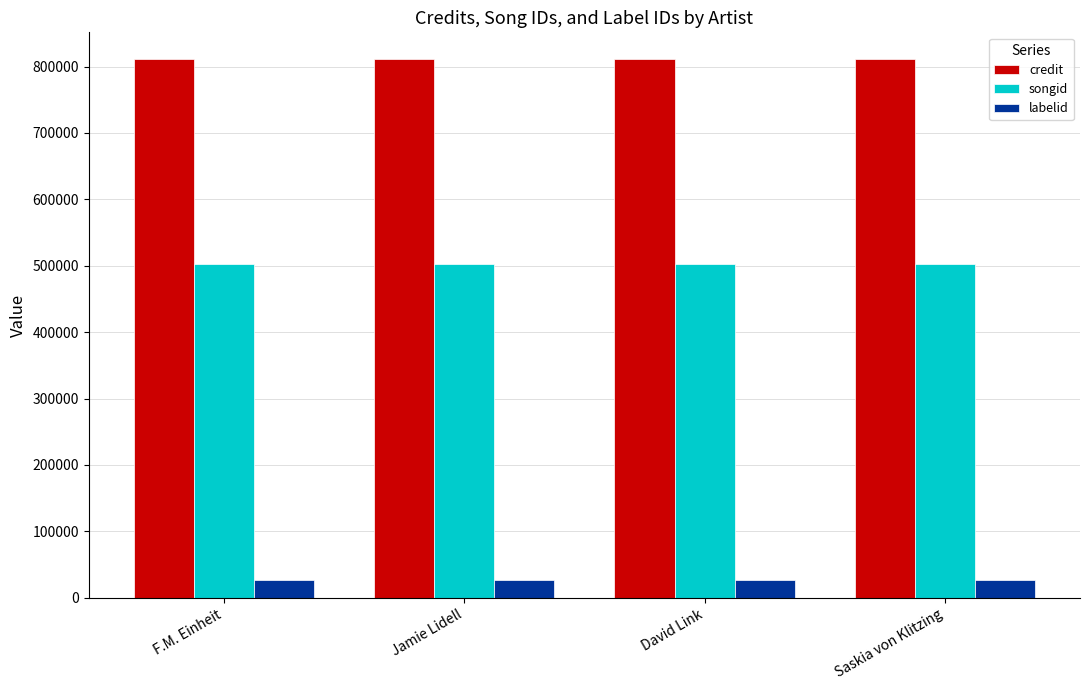

What are all the series names shown in the legend?

credit, songid, labelid